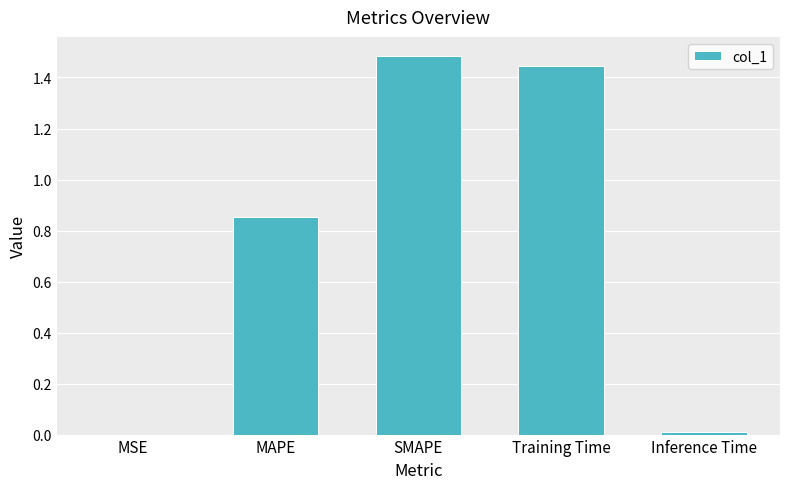

Is it true that the value at MAPE is 1.3?

False